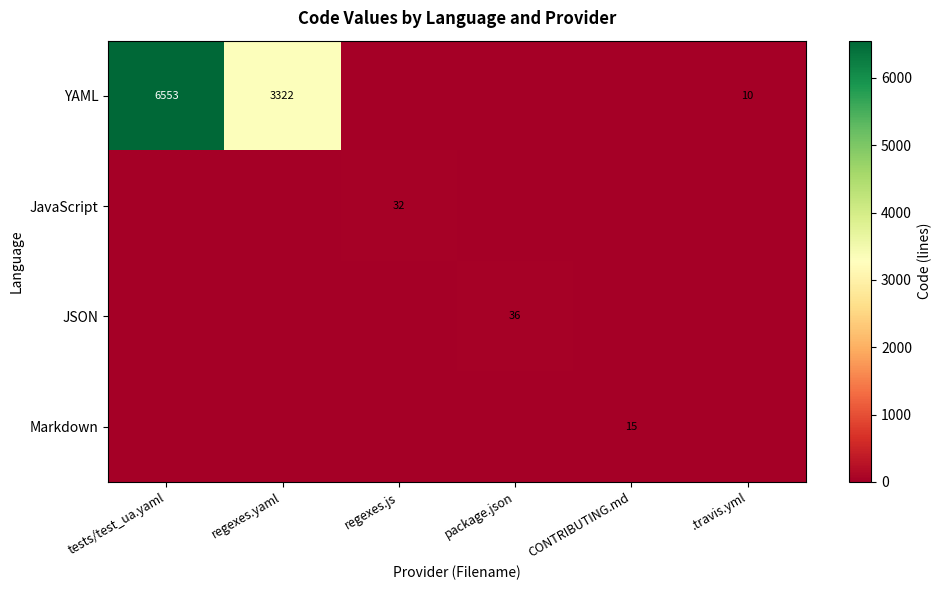

Is it true that JavaScript equals 32 at regexes.js?

True